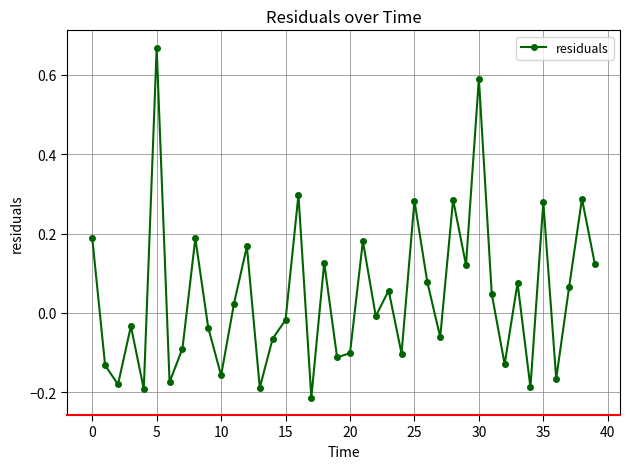

What is the difference between the maximum and minimum values?

0.9